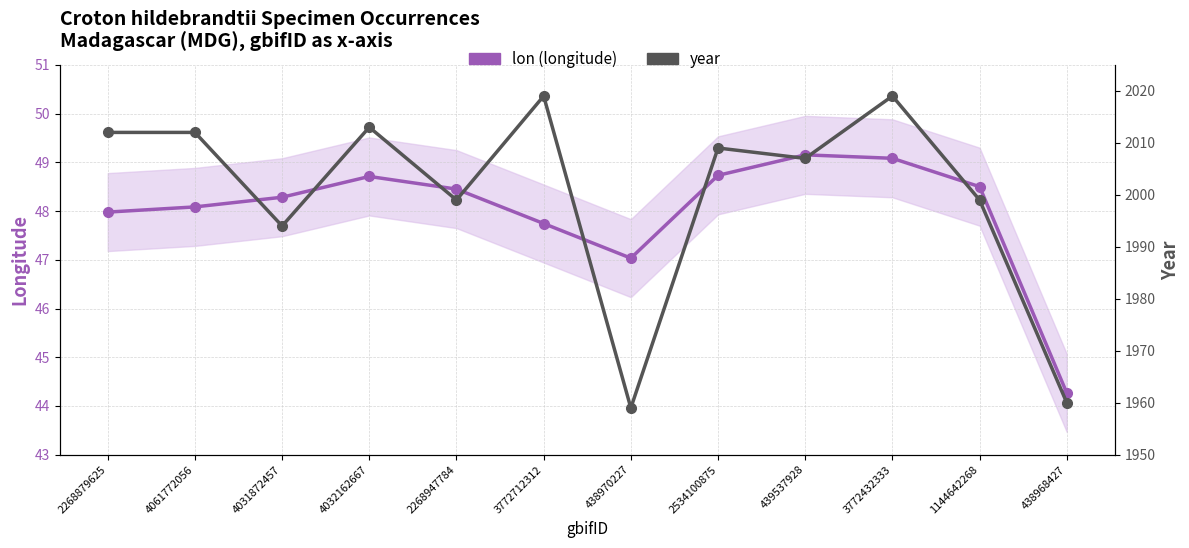

What is the sum of all lon (longitude) values?

576.0